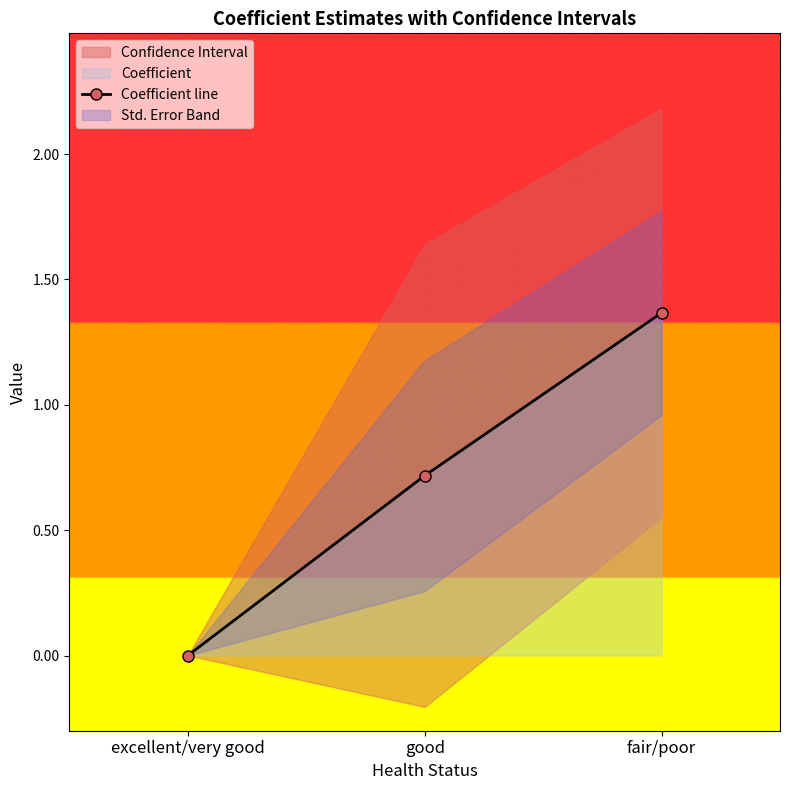

What is the label of the 1st point from the right?

fair/poor